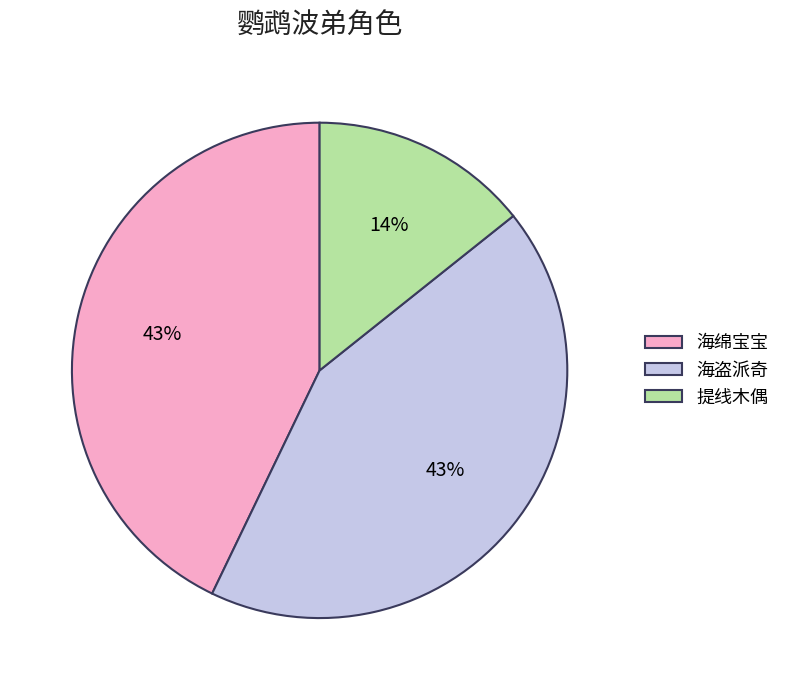

To the nearest percent, what portion does 提线木偶 represent?

14%